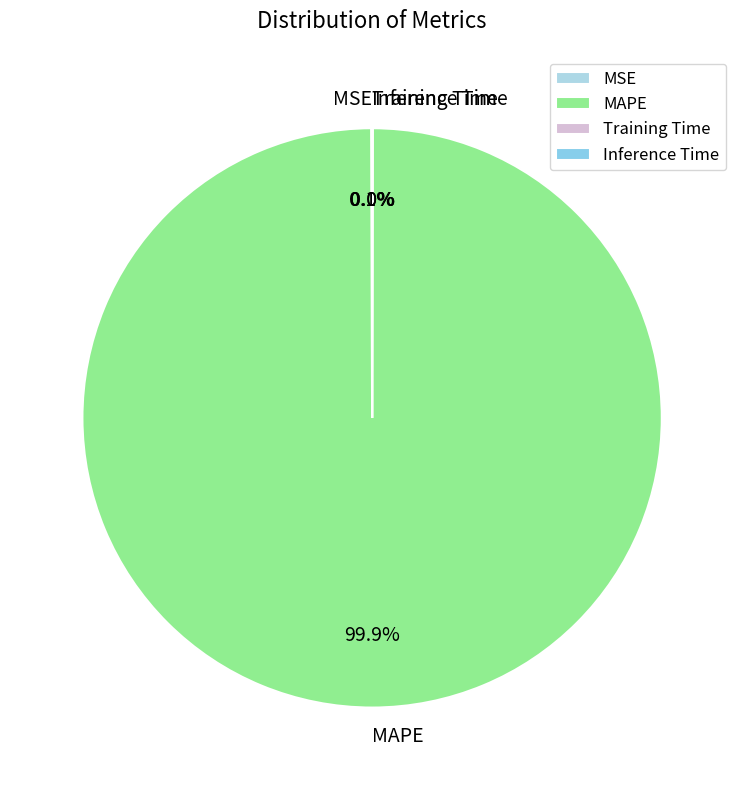

To the nearest percent, what is the difference between the largest and smallest slice percentages?

100%